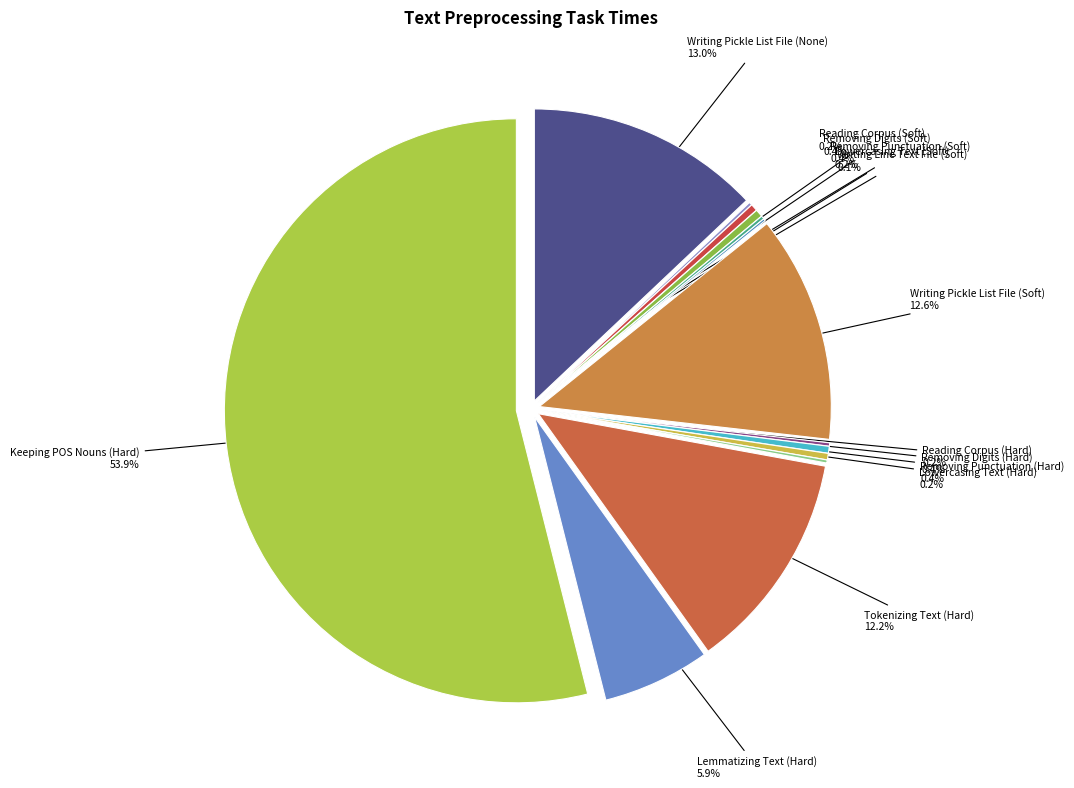

Combined, do Keeping POS Nouns (Hard) and Reading Corpus (Hard) account for over 50%?

Yes